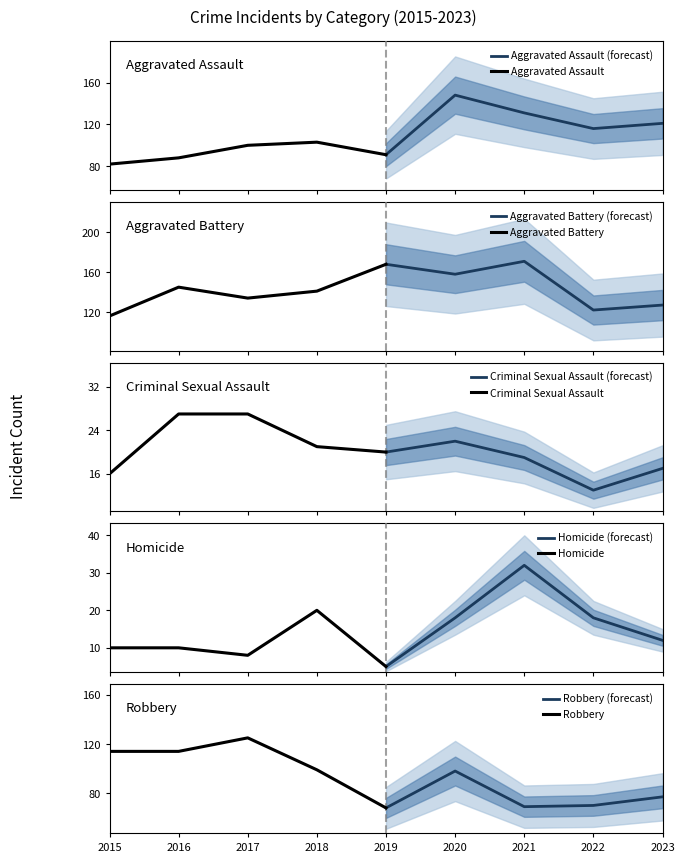

True or false: Aggravated Assault has a value of 91 at 2019.

True